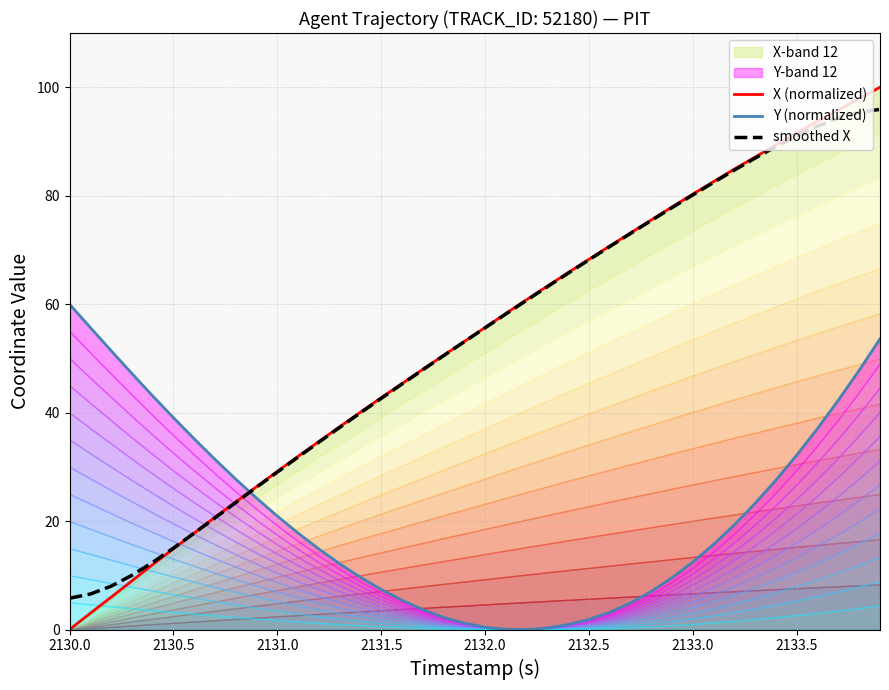

Reading left to right, extract all data points from this chart.

X (normalized): 0.0	3.0	6.0	9.0	12.0	14.9	17.8	20.7	23.5	26.4	29.2	31.9	34.7	37.4	40.1	42.8	45.4	48.0	50.6	53.1	55.7	58.3	60.8	63.3	65.8	68.3	70.7	73.1	75.5	77.9	80.3	82.6	84.9	87.1	89.4	91.6	93.8	95.8	97.9	100.0
Y (normalized): 60.0	55.7	51.4	47.2	43.1	39.1	35.2	31.4	27.7	24.2	20.9	17.8	14.8	12.1	9.6	7.4	5.4	3.7	2.2	1.2	0.4	0.0	0.0	0.3	0.9	1.9	3.2	4.9	7.1	9.6	12.5	15.7	19.4	23.3	27.6	32.2	37.1	42.3	47.8	53.6
smoothed X: 5.8	6.5	8.0	10.0	12.4	15.0	17.8	20.6	23.4	26.2	29.0	31.8	34.6	37.3	40.0	42.6	45.3	47.9	50.5	53.1	55.7	58.2	60.7	63.2	65.7	68.2	70.6	73.1	75.4	77.8	80.2	82.5	84.7	87.0	89.1	91.1	92.8	94.3	95.4	95.9